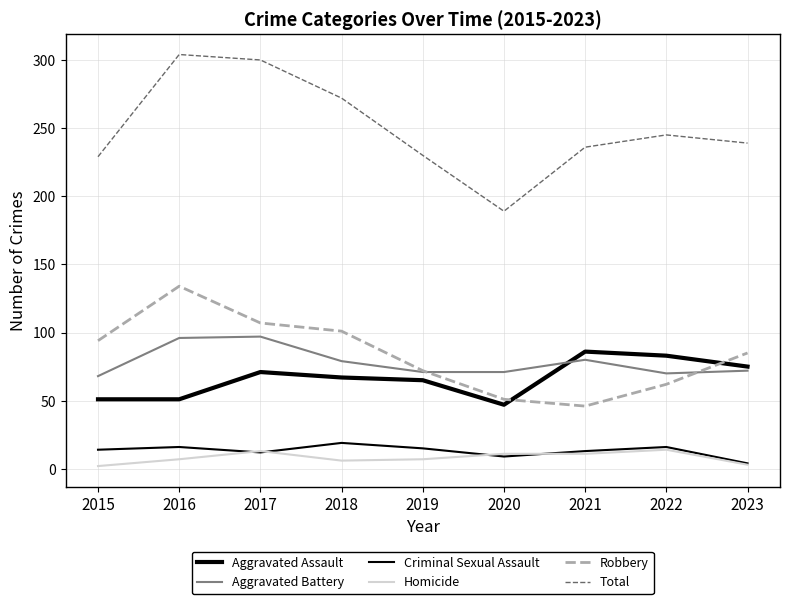

True or false: Criminal Sexual Assault and Aggravated Battery intersect in this chart.

False